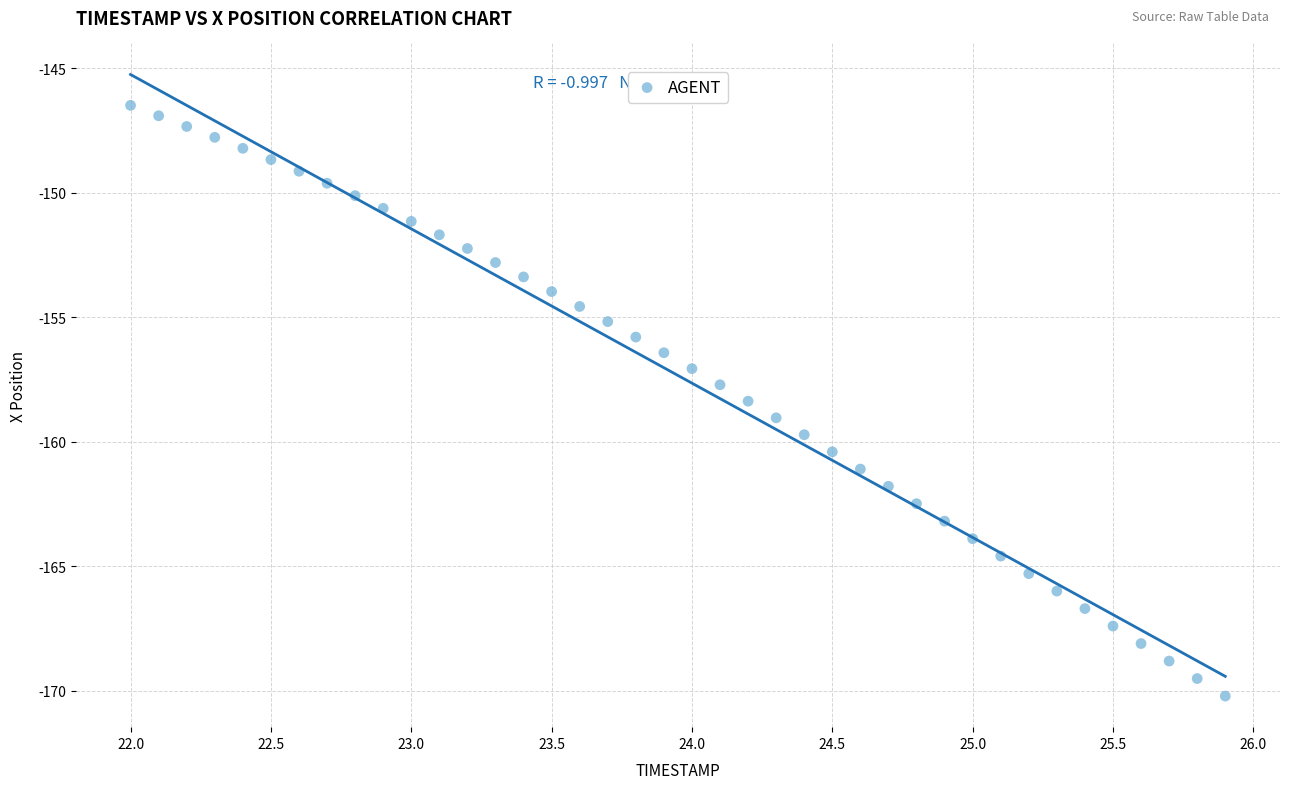

What is the range of X values (max minus min)?

3.9